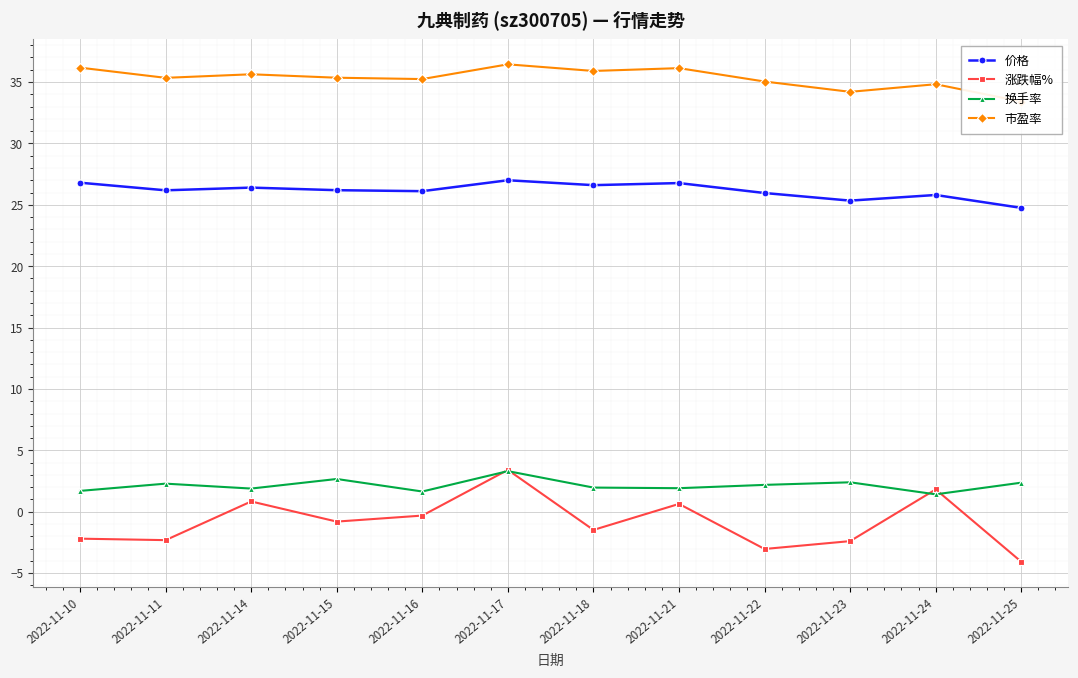

What is the value of the 市盈率 point at the 1st from the left?

36.2